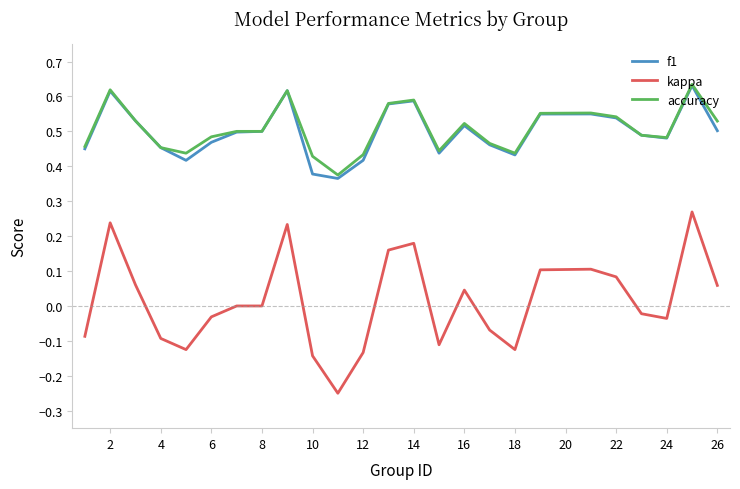

Which series has the widest spread of values?

kappa